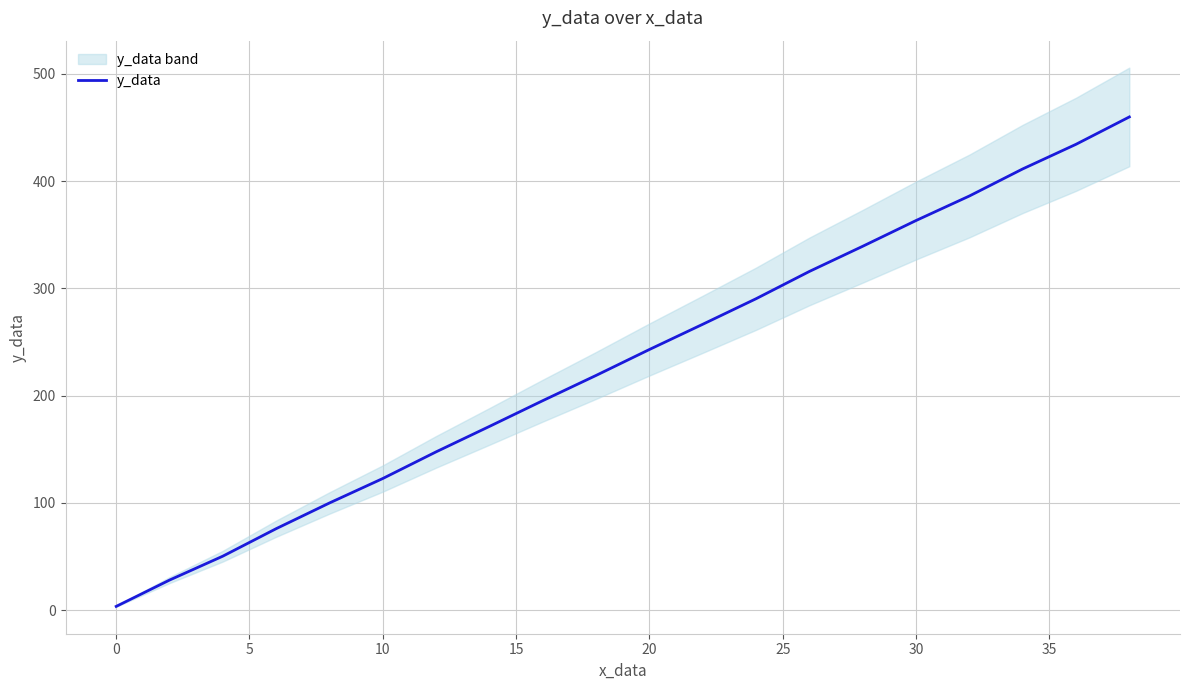

What is the maximum value for y_data?

459.8